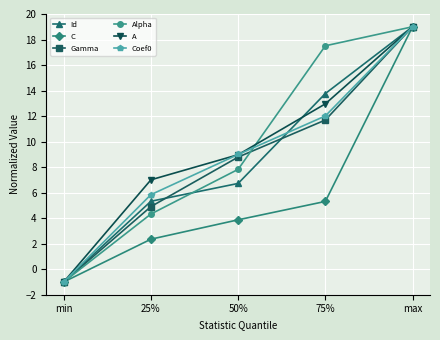

What are all the series names shown in the legend?

Id, C, Gamma, Alpha, A, Coef0